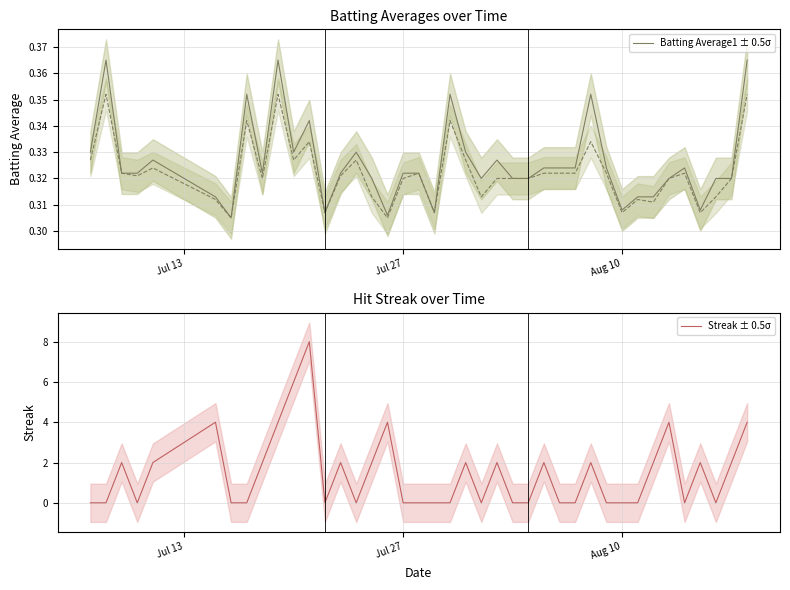

Is it true that Batting Average1 ± 0.5σ equals 0.5 at Jul 27?

False